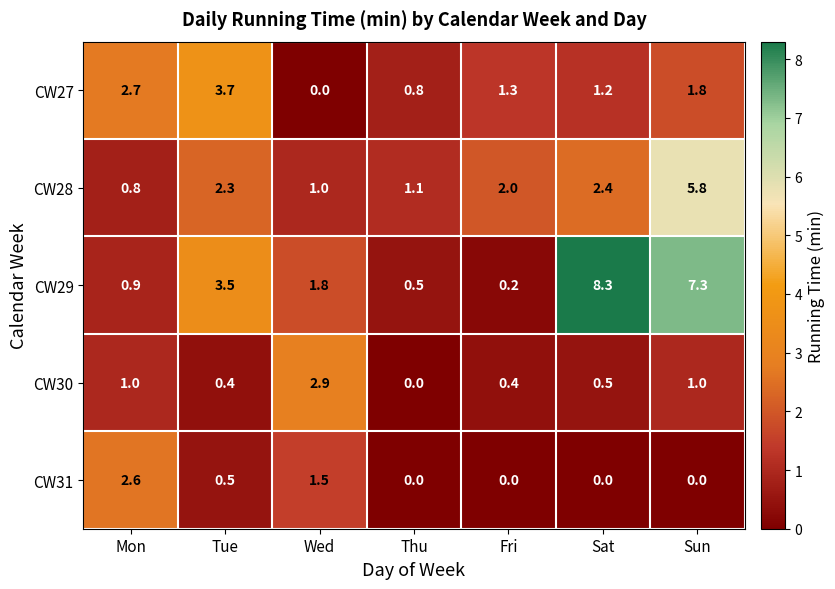

Which series has the largest total across all categories?

CW29